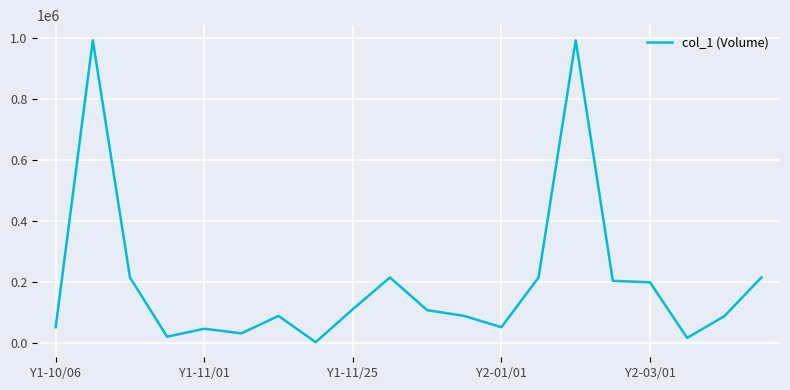

What is the greatest value displayed?

991000